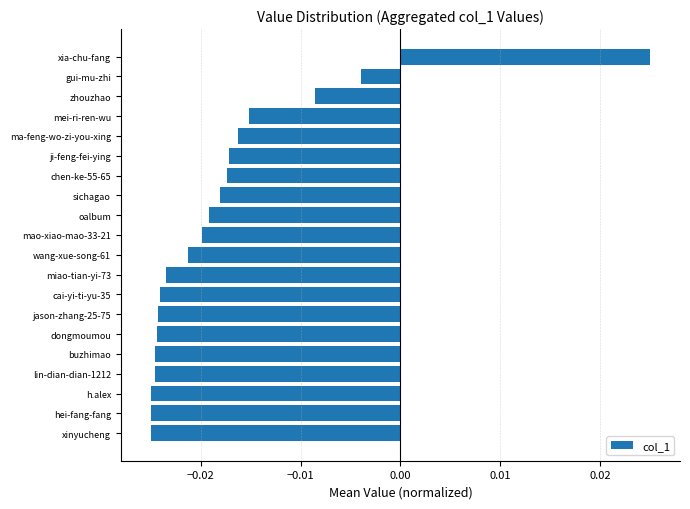

Between dongmoumou and mei-ri-ren-wu, which is larger?

mei-ri-ren-wu